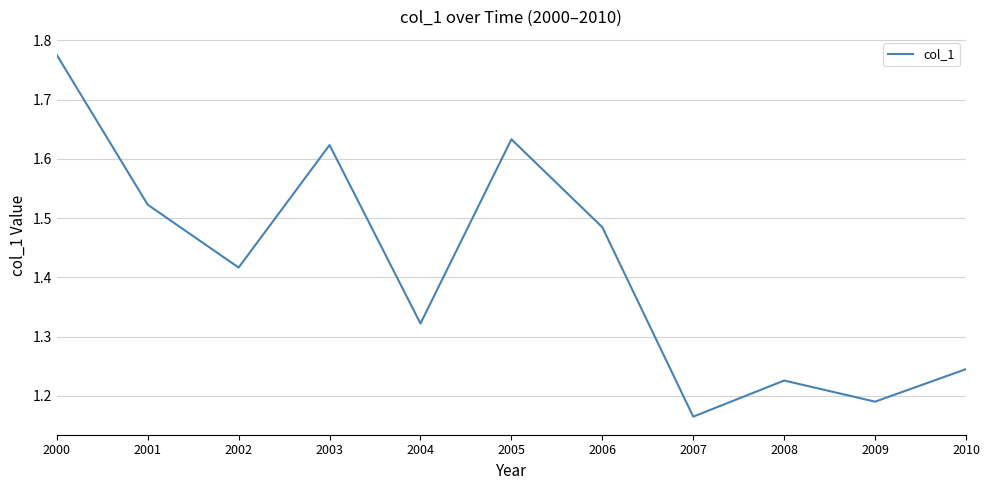

How many lines are shown in the chart?

1